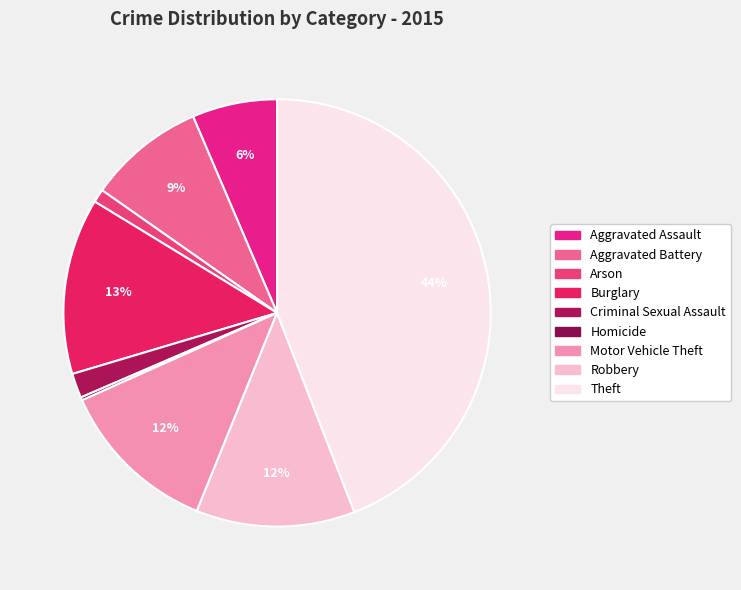

To the nearest percent, what is the difference between the largest and smallest slice percentages?

44%